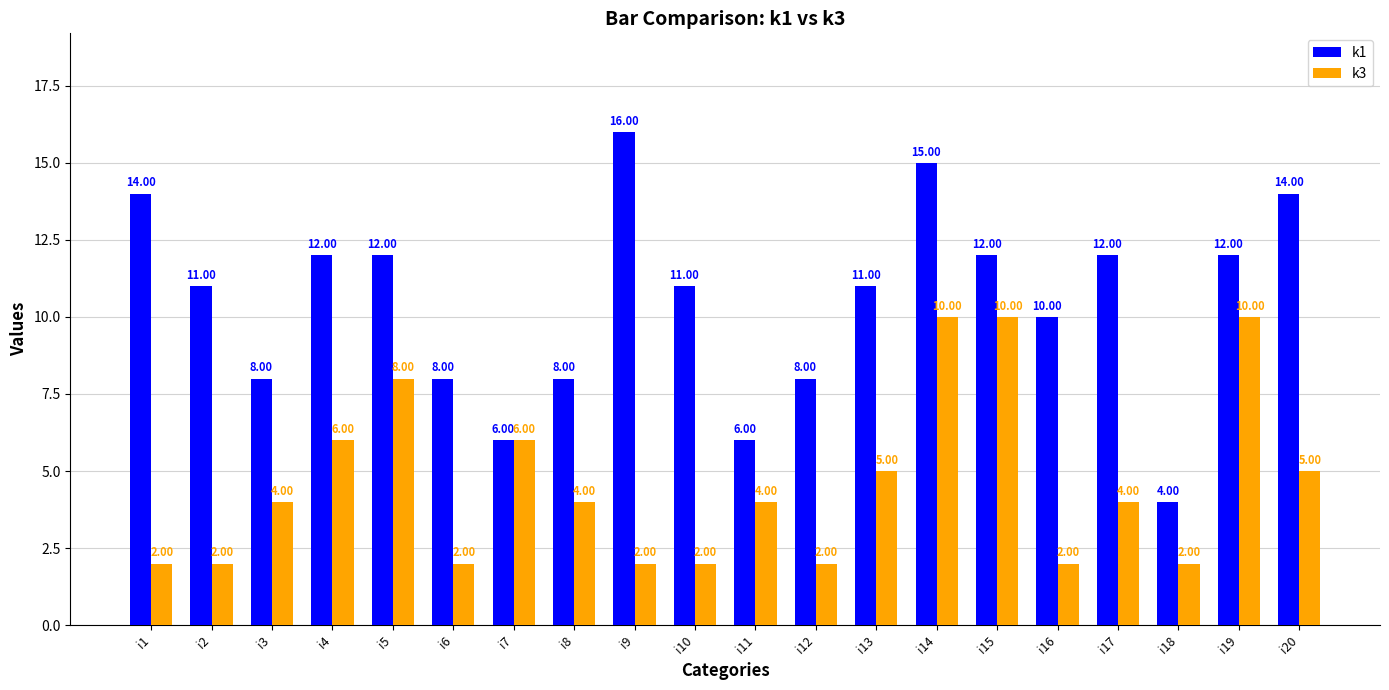

Which category has the highest value across all series?

i9